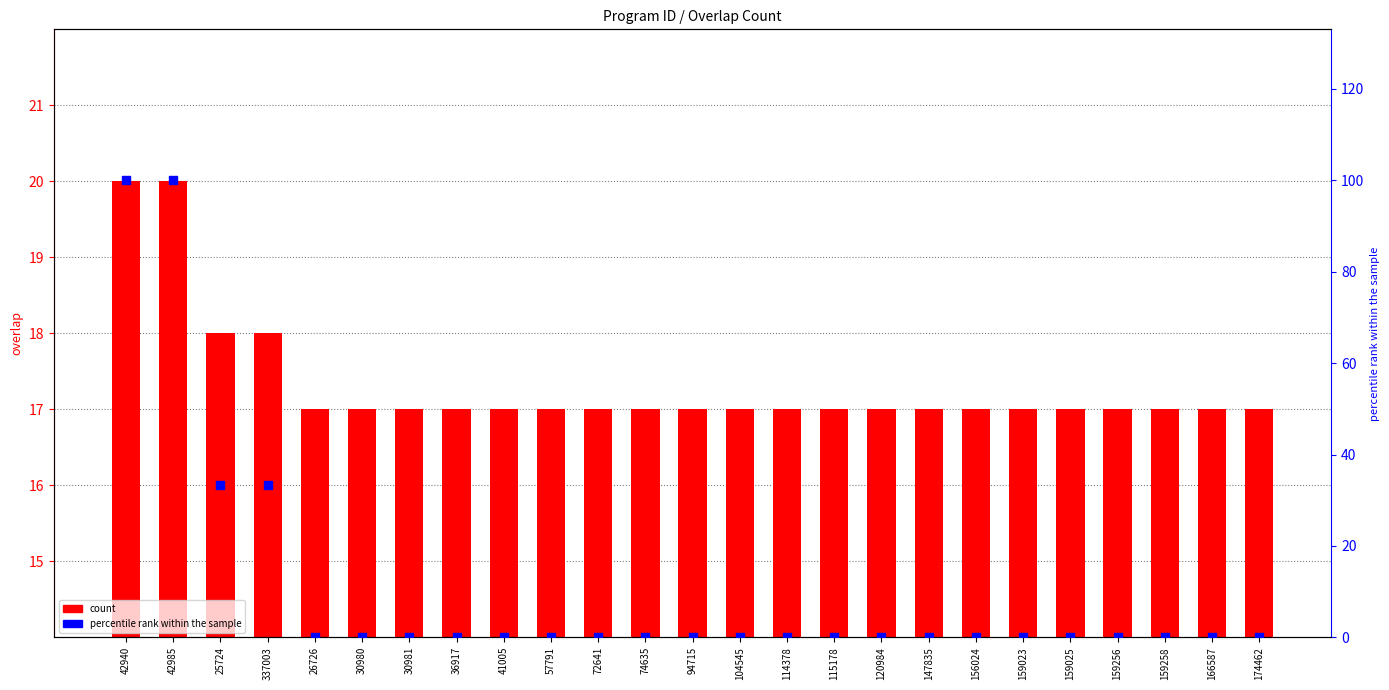

Which series has the largest total across all categories?

count